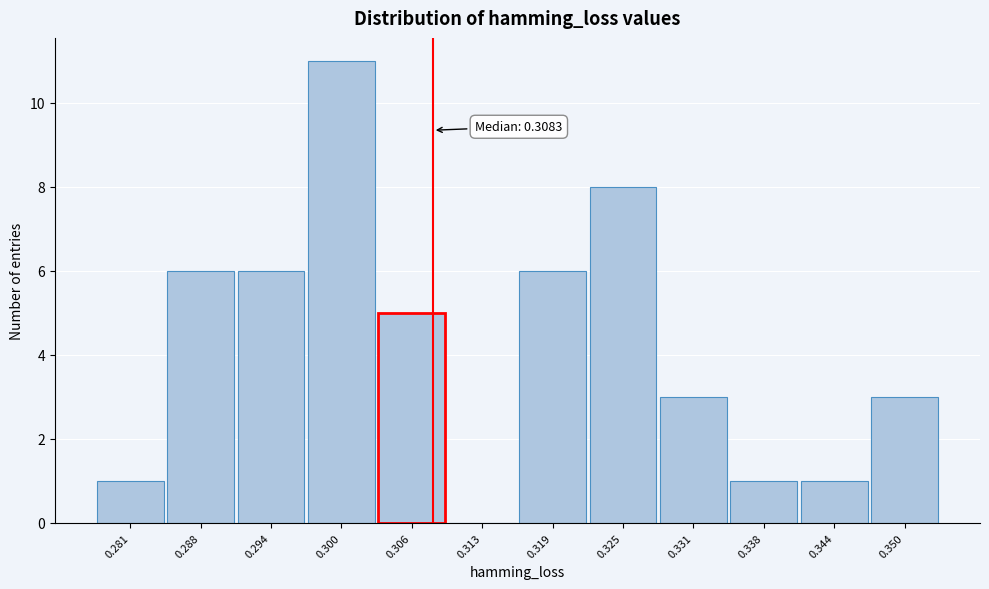

Over which range of the x-axis is the bar tallest?

0.297 to 0.303